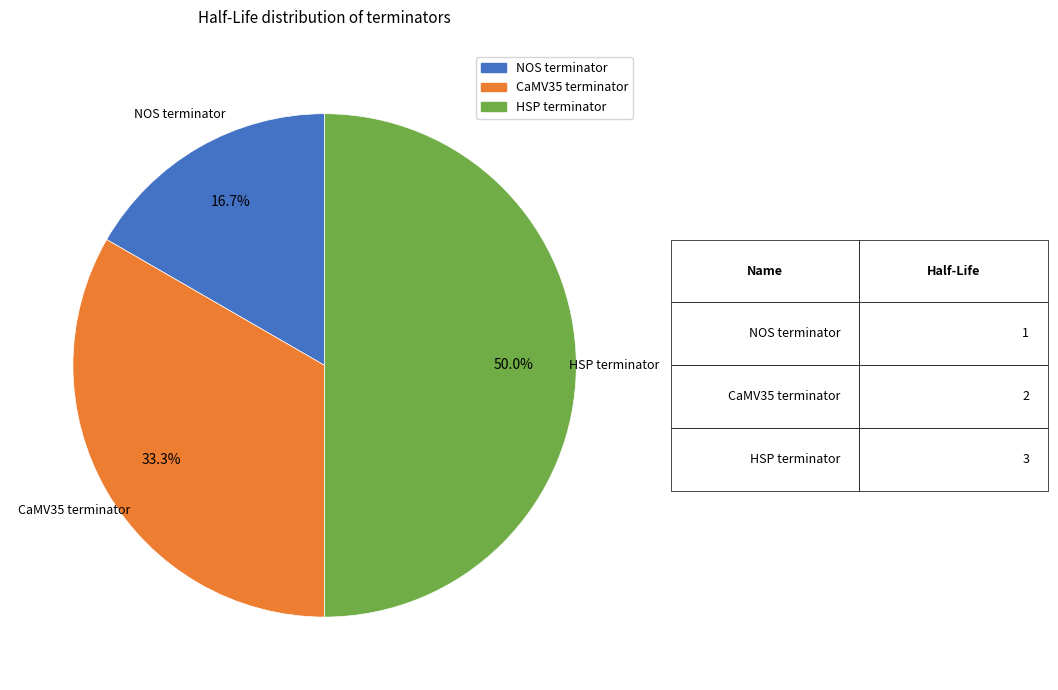

The NOS terminator slice represents 24% of the pie. True or false?

False